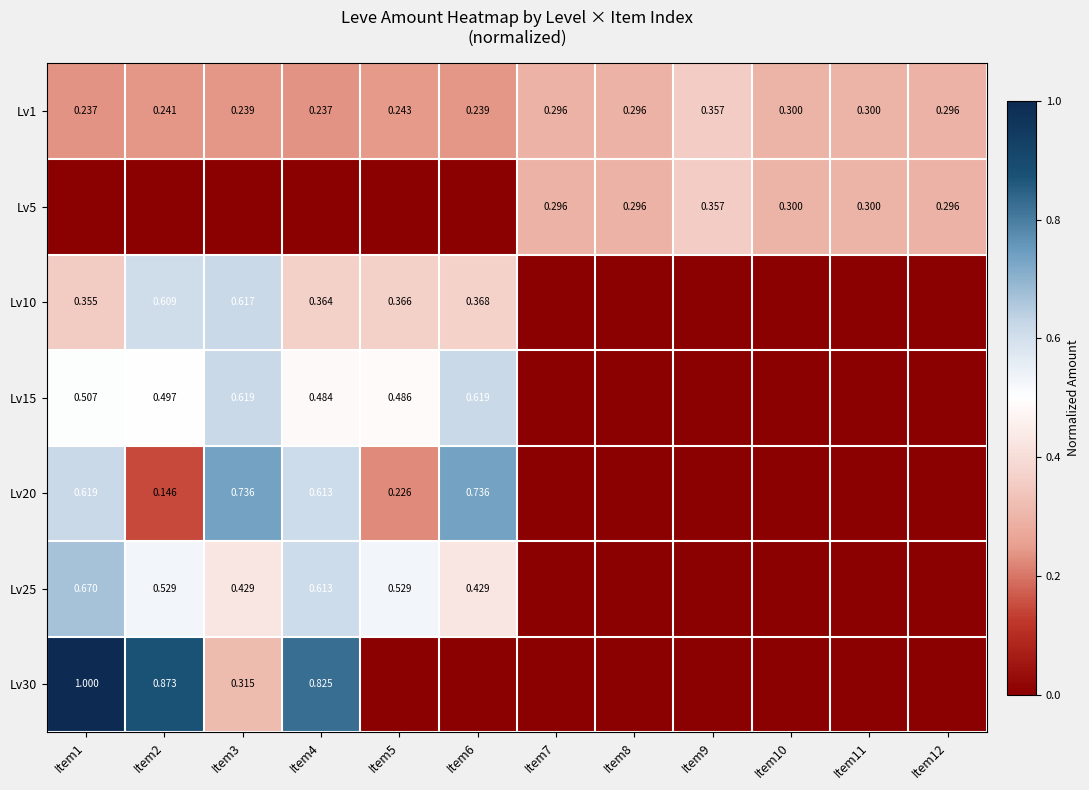

Which has a higher value, Item7 or Item2?

Item7